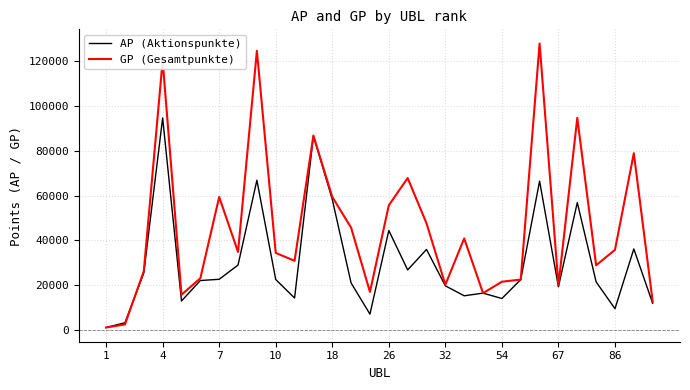

What is the maximum value for AP (Aktionspunkte)?

94558